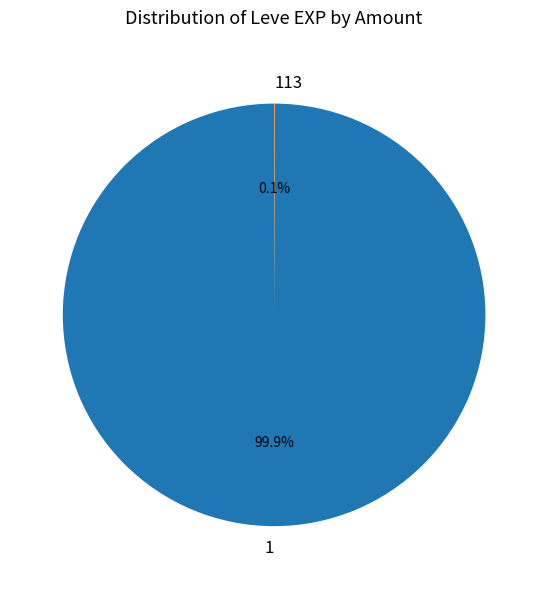

Does 1 represent more than half of the total?

Yes